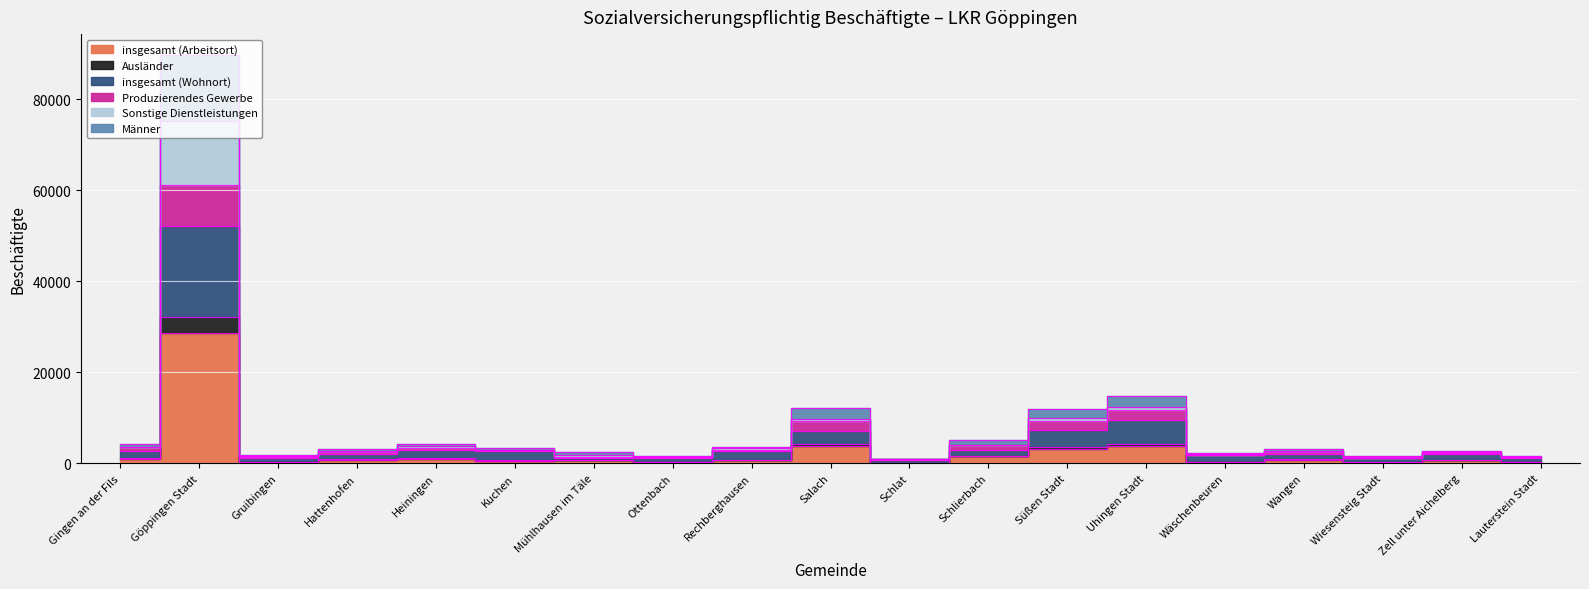

At how many categories does at least one series exceed 55847?

1